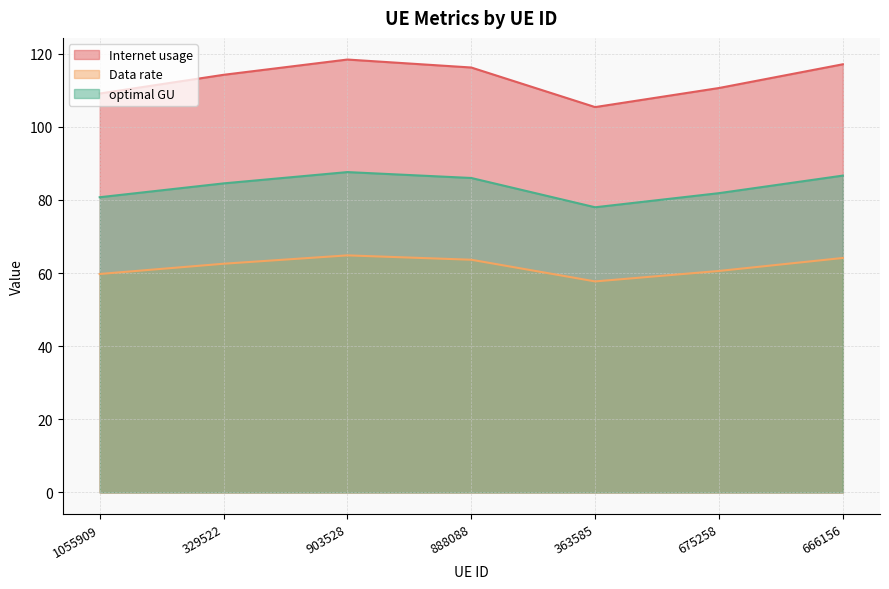

What is the label of the 7th point from the right?

1055909